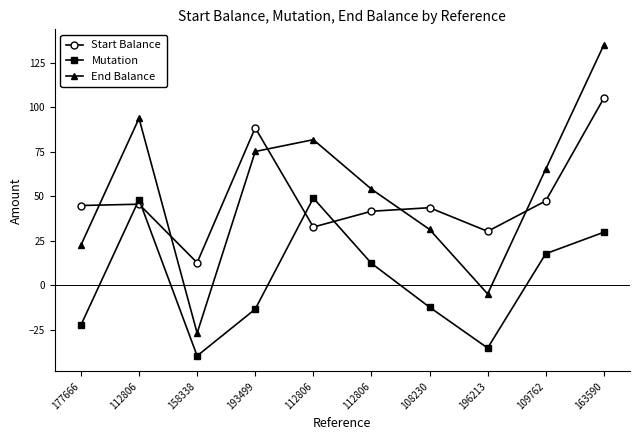

What is the difference between the maximum and second lowest values in the End Balance series?

139.7